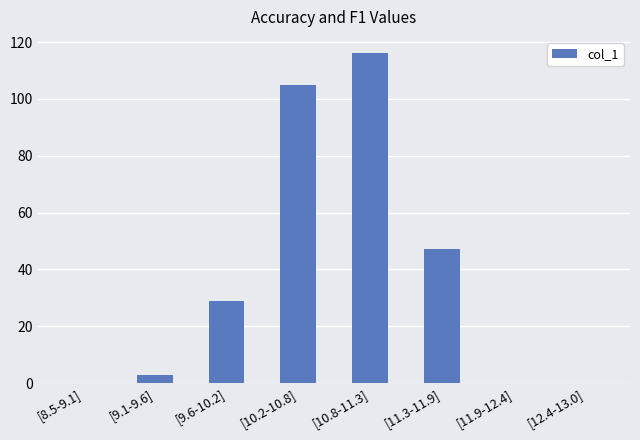

The chart shows a value of 0 at [11.9-12.4]. True or false?

True